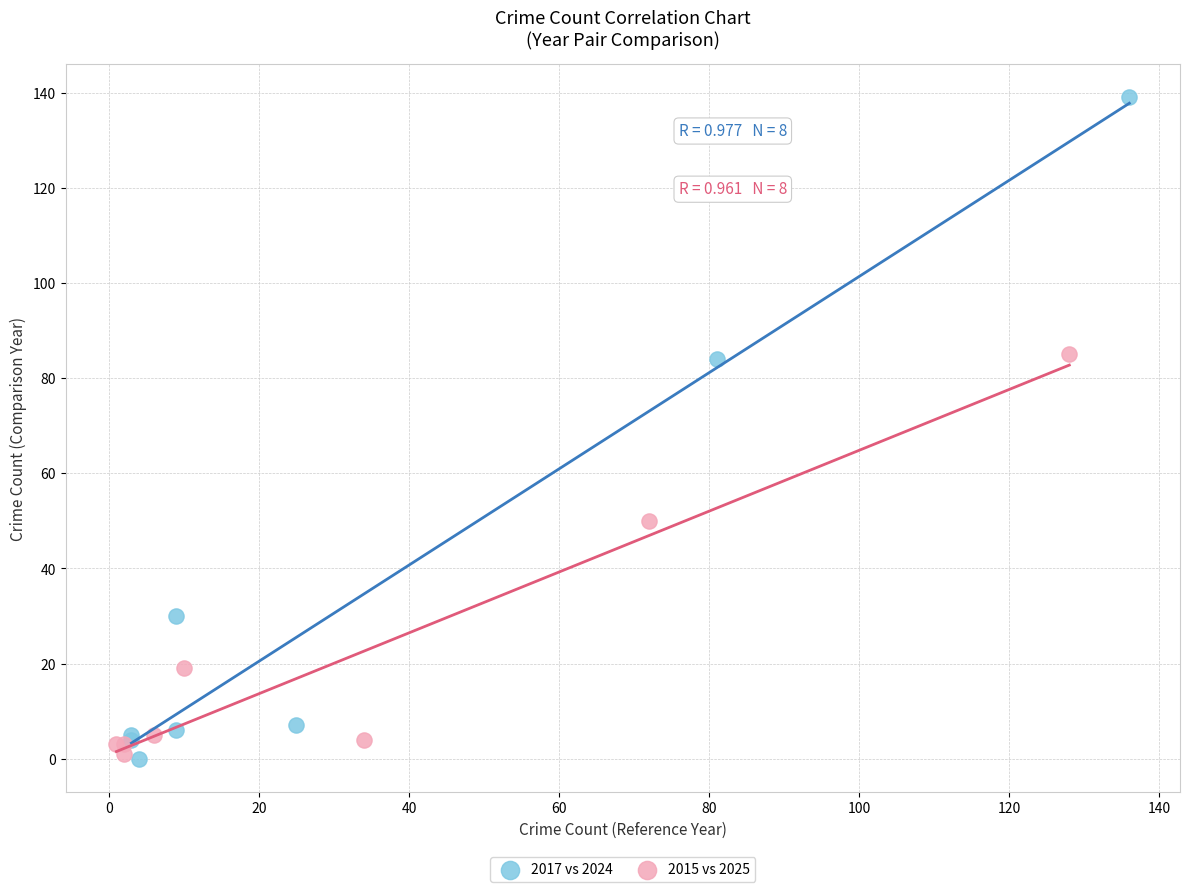

Which series reaches the maximum Y coordinate?

2017 vs 2024